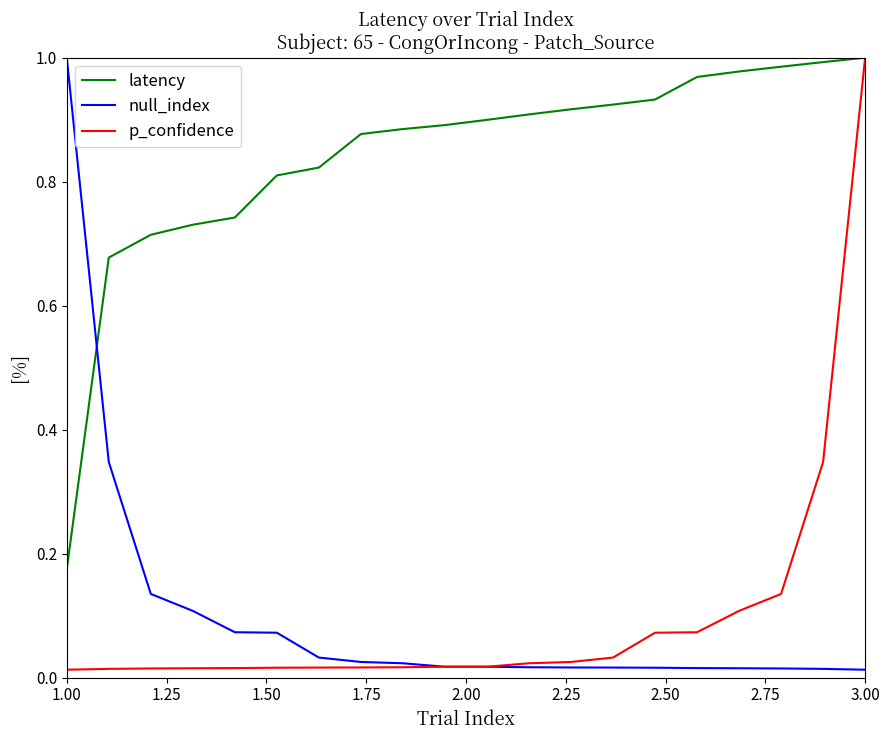

After their last crossing, which series has the higher values: latency or null_index?

latency